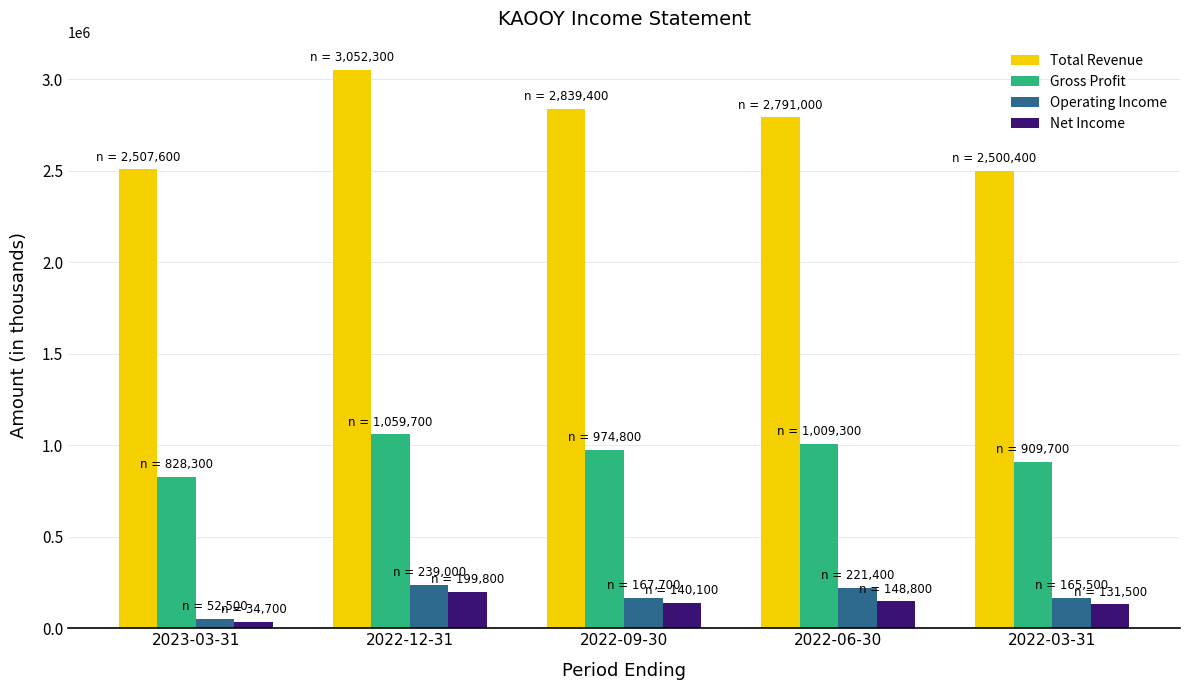

List the series in order of their peak value, lowest first.

Net Income, Operating Income, Gross Profit, Total Revenue